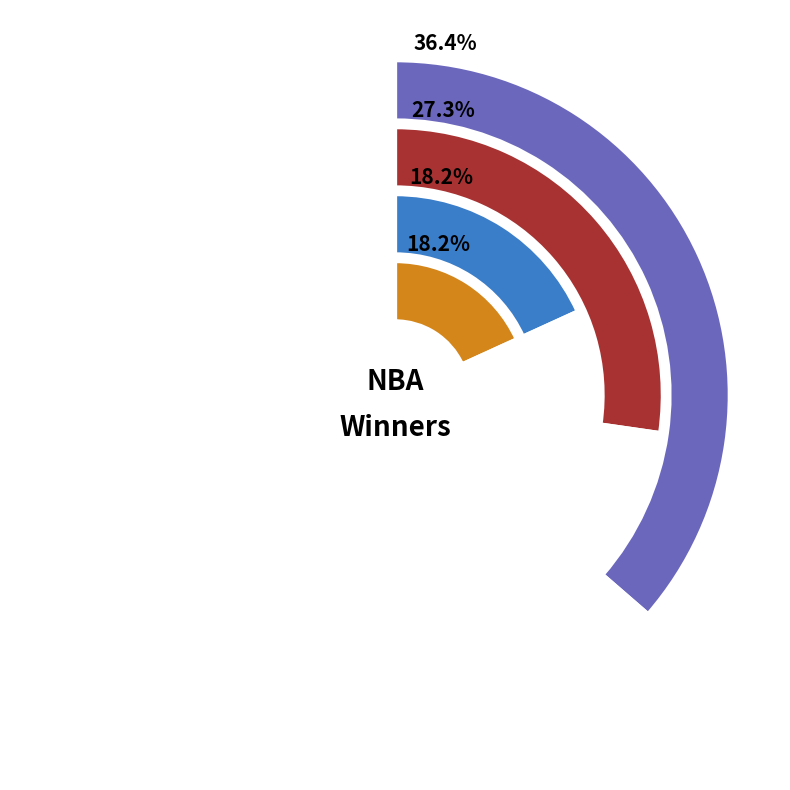

Which category has the smallest portion of the pie?

Boston Celtics